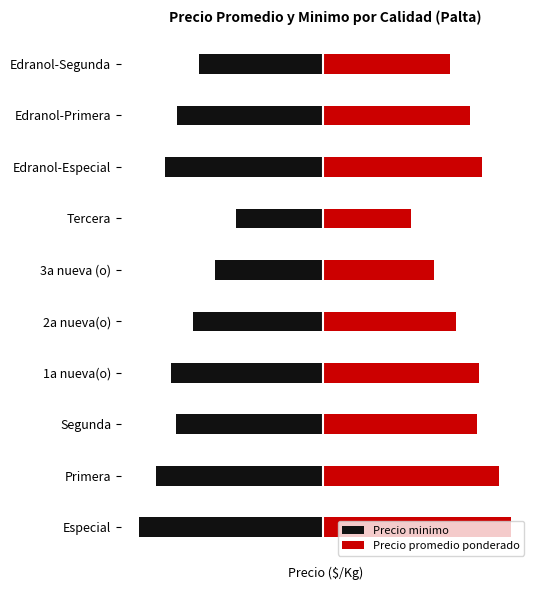

Read the Precio minimo value at Segunda.

-77.9